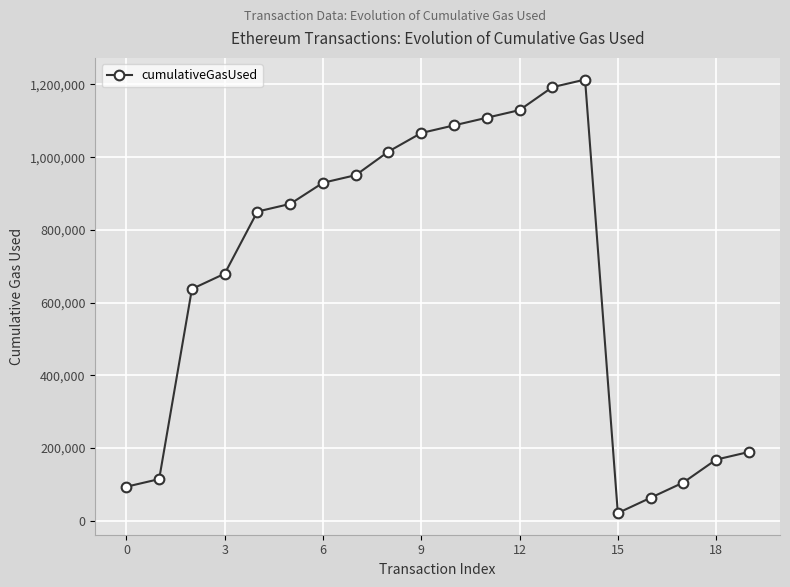

What is the maximum value shown in the chart?

1213414